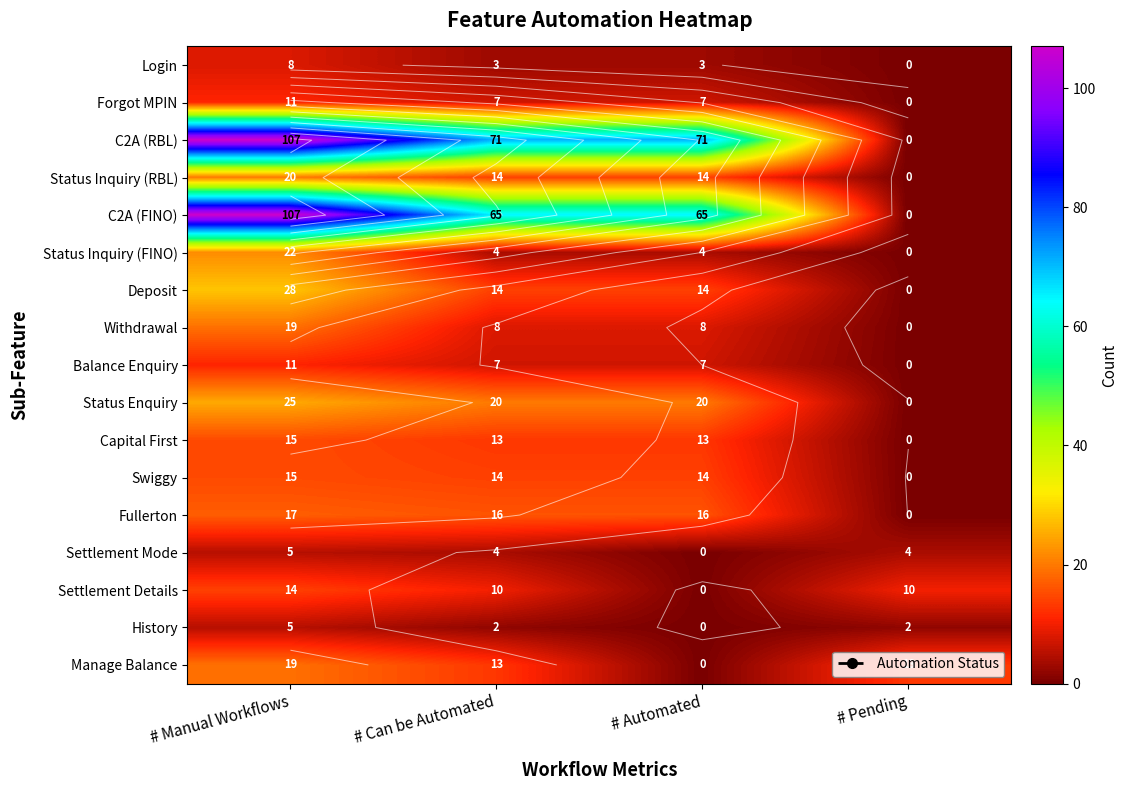

Which category has the highest value across all series?

# Manual Workflows